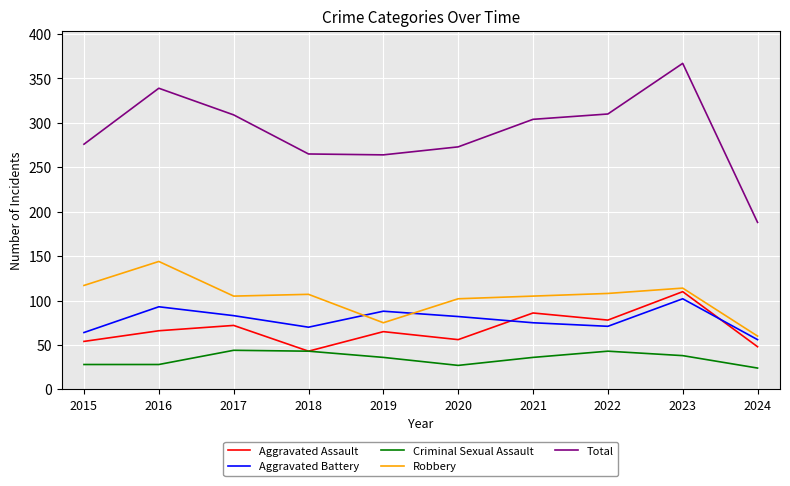

Count the number of categories in the chart.

10